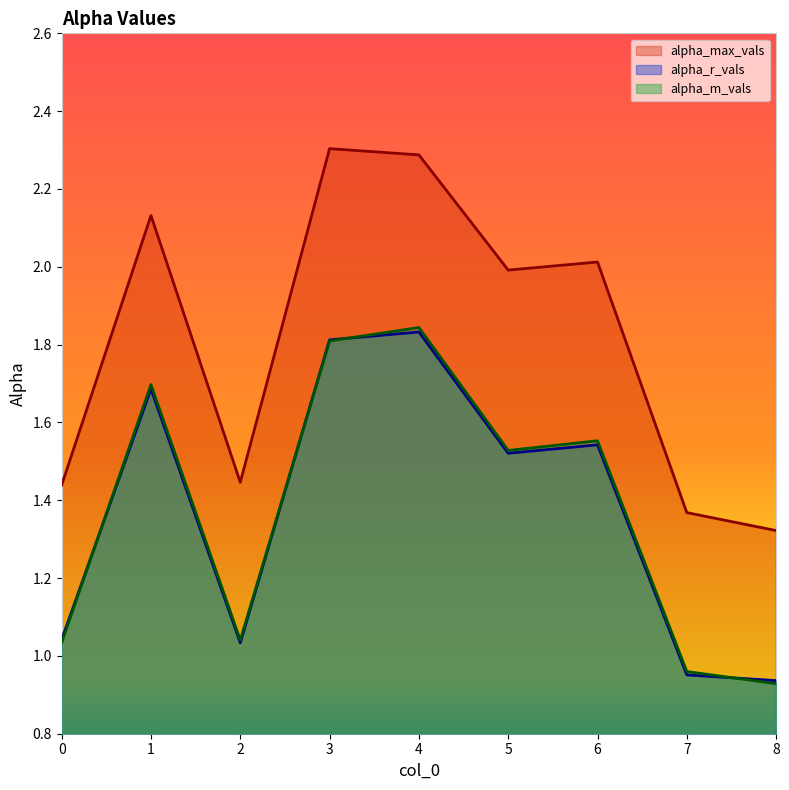

What is the difference between the maximum and minimum values in the alpha_m_vals series?

0.9